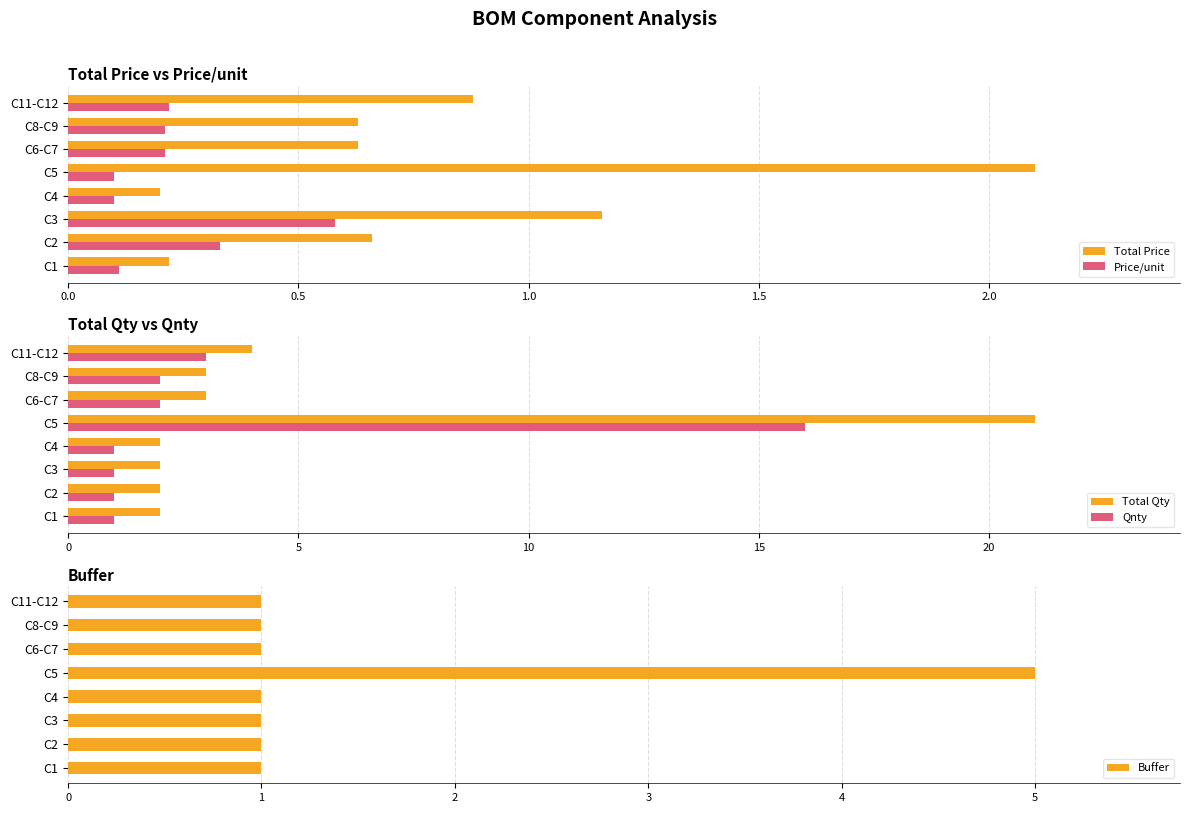

What is the sum of the Total Price values at C1 and C5?

2.3